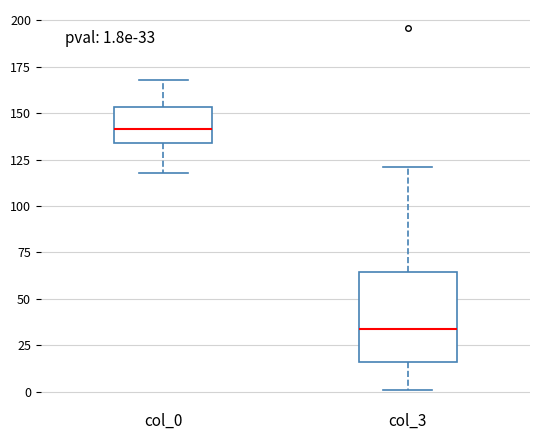

Which box has the highest median line?

col_0